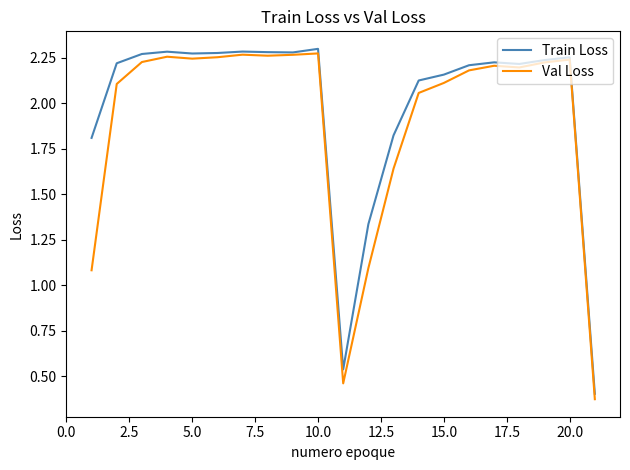

Which series has the widest spread of values?

Val Loss